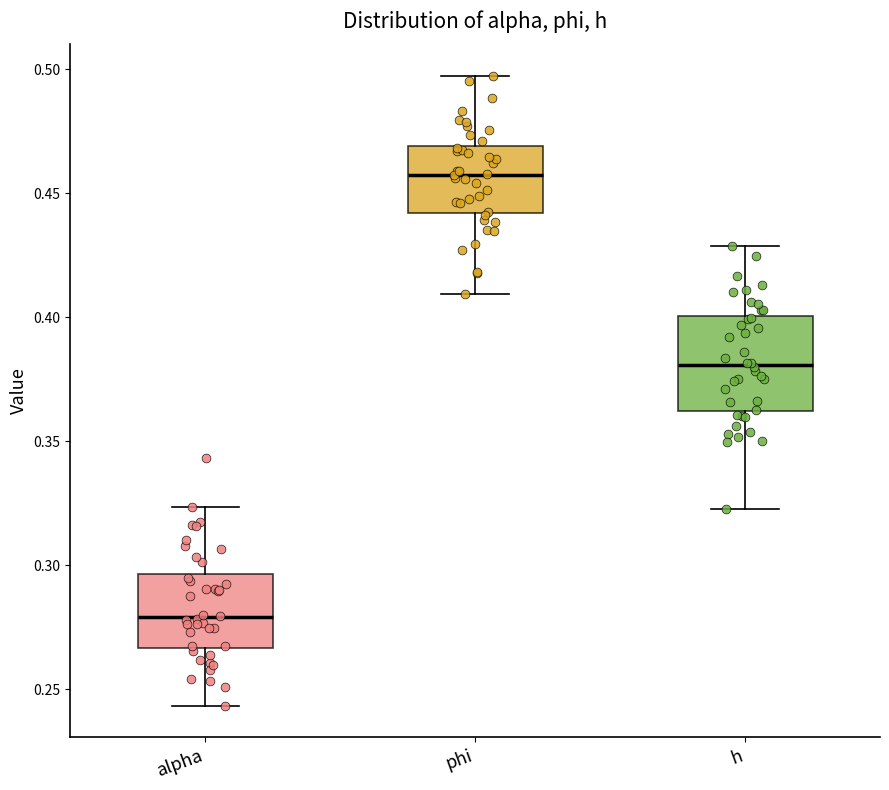

Reading left to right, read every box against the y-axis: the position of its median line, the range the box covers, and the ends of its whiskers. The values are not printed on the chart, so give them approximately, as read against the axis.

alpha: median 0.280, box 0.265 to 0.295, whiskers 0.245 to 0.325
phi: median 0.460, box 0.440 to 0.470, whiskers 0.410 to 0.495
h: median 0.380, box 0.360 to 0.400, whiskers 0.325 to 0.430